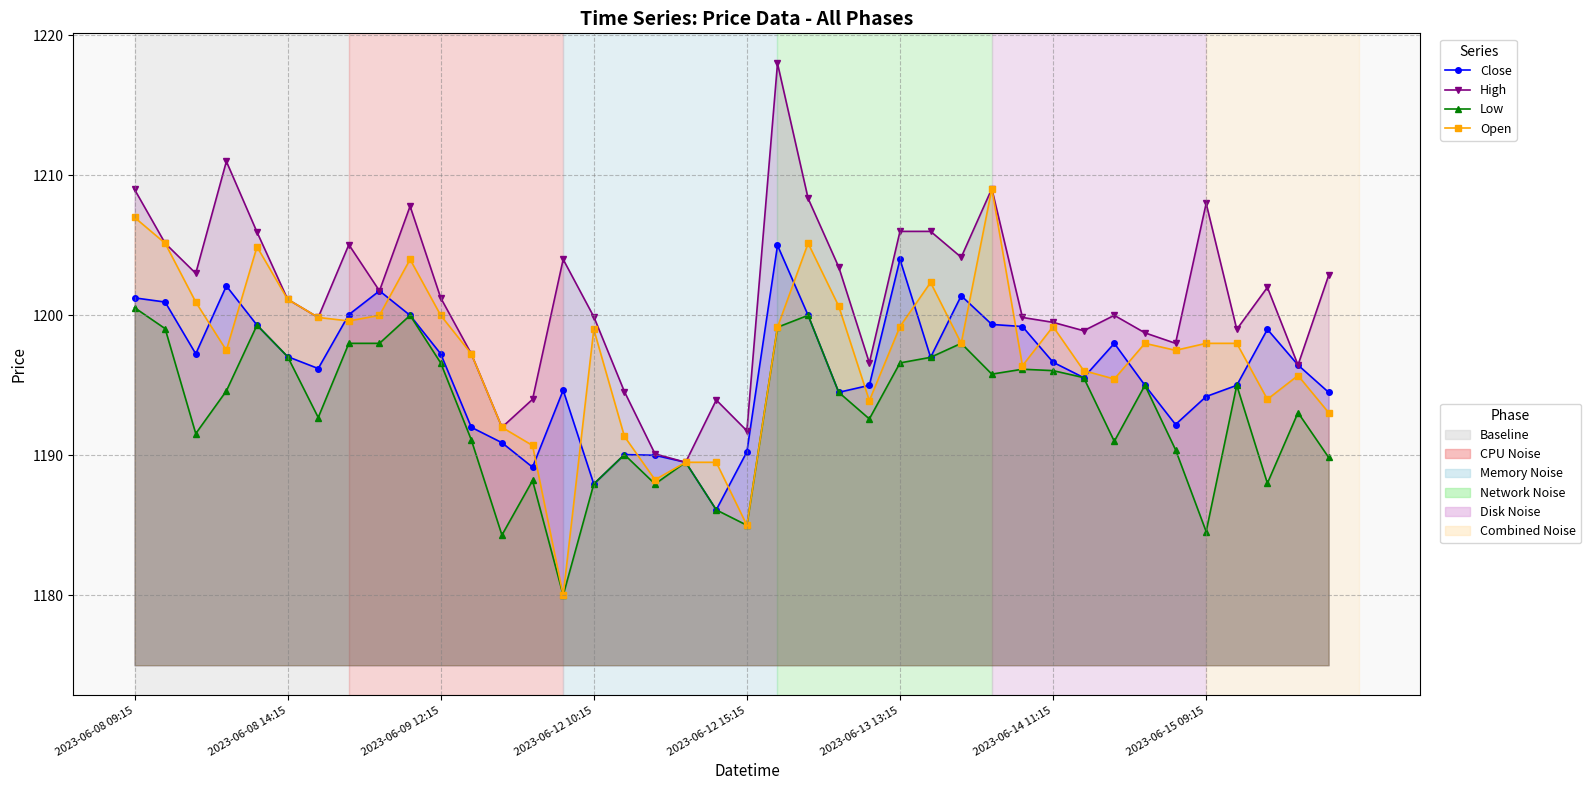

At which category does the chart reach its minimum across all series?

14